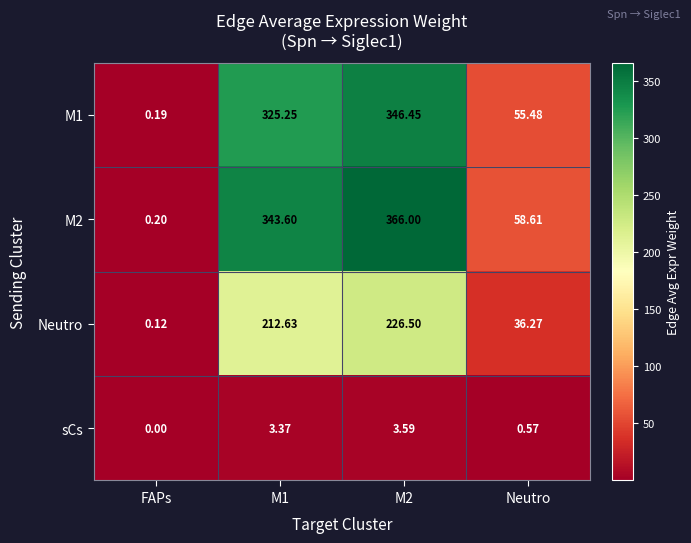

At which label is sCs closest to 1?

Neutro